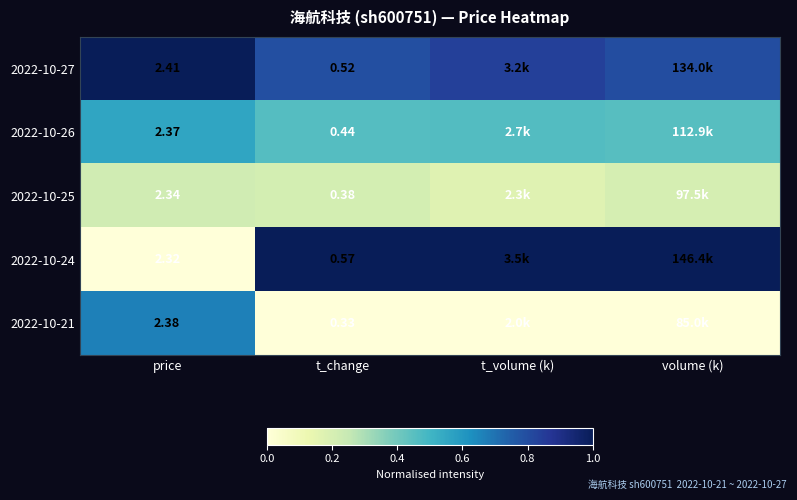

Is the value of 2022-10-26 at price greater than the value of 2022-10-25 at t_change?

Yes